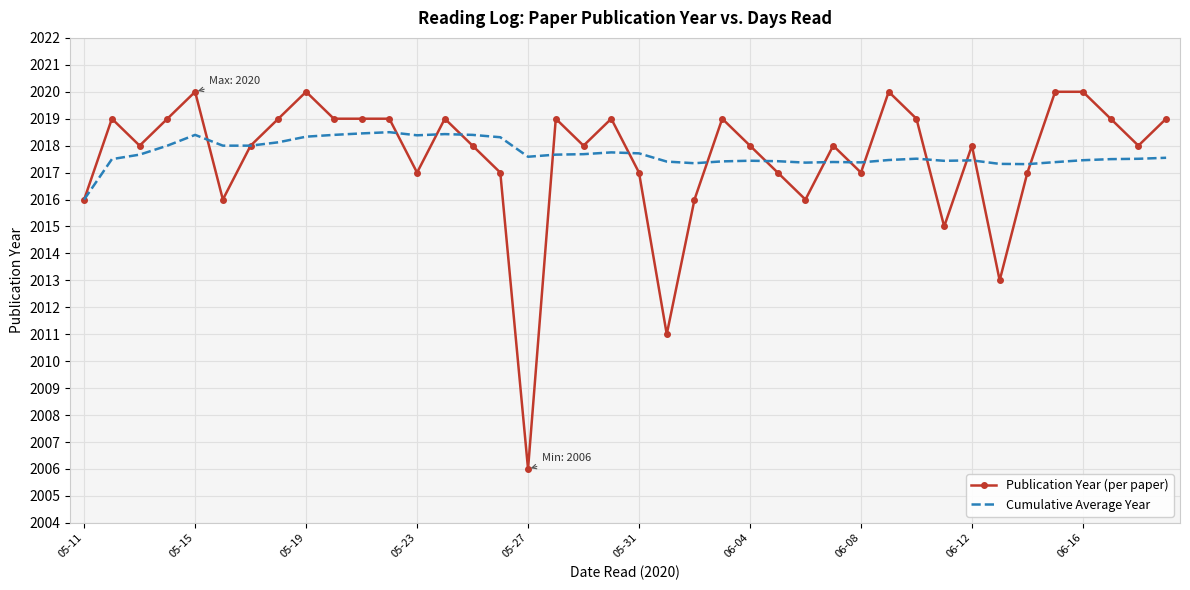

Which series has the largest range (max minus min)?

Publication Year (per paper)